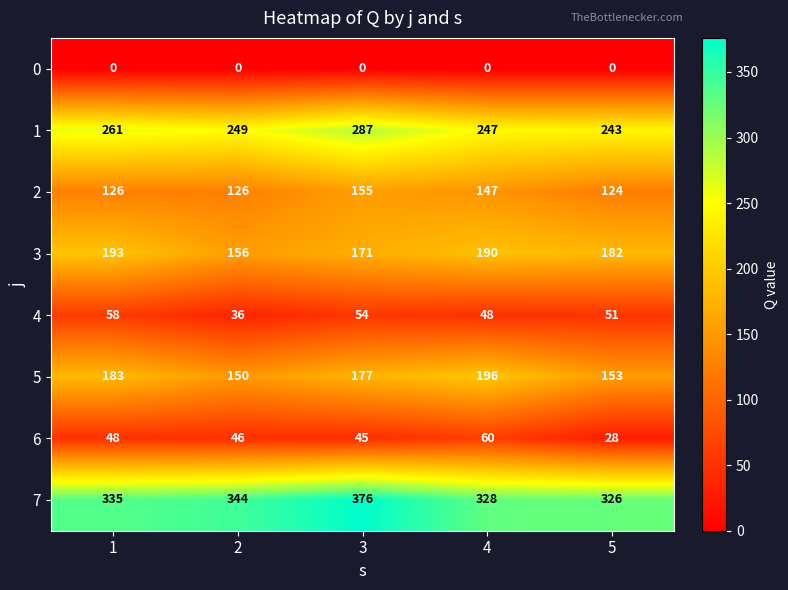

At which category is the sum across all series the highest?

3